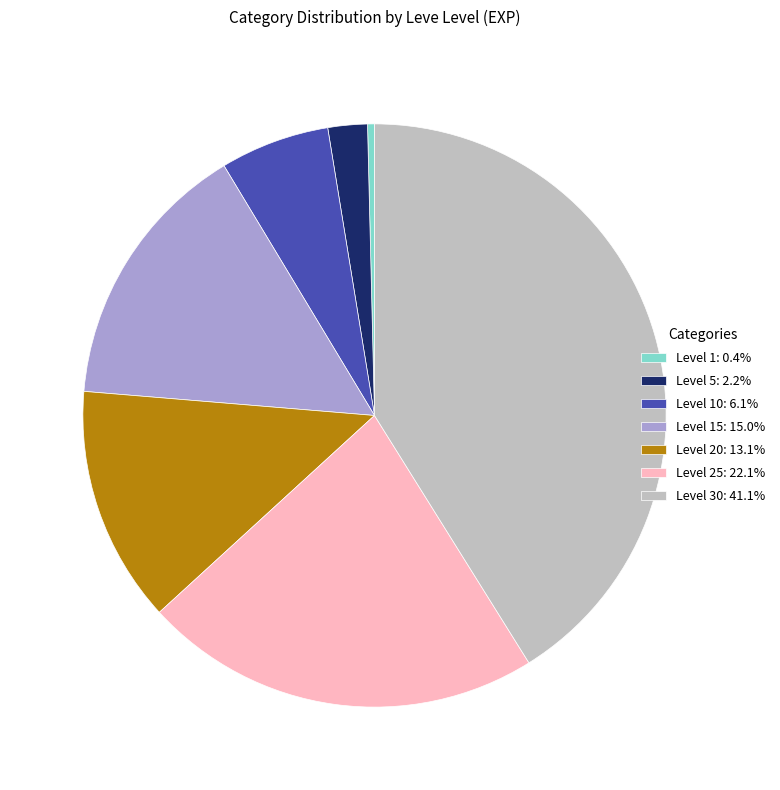

Is Level 30: 41.1% the majority of the pie?

No